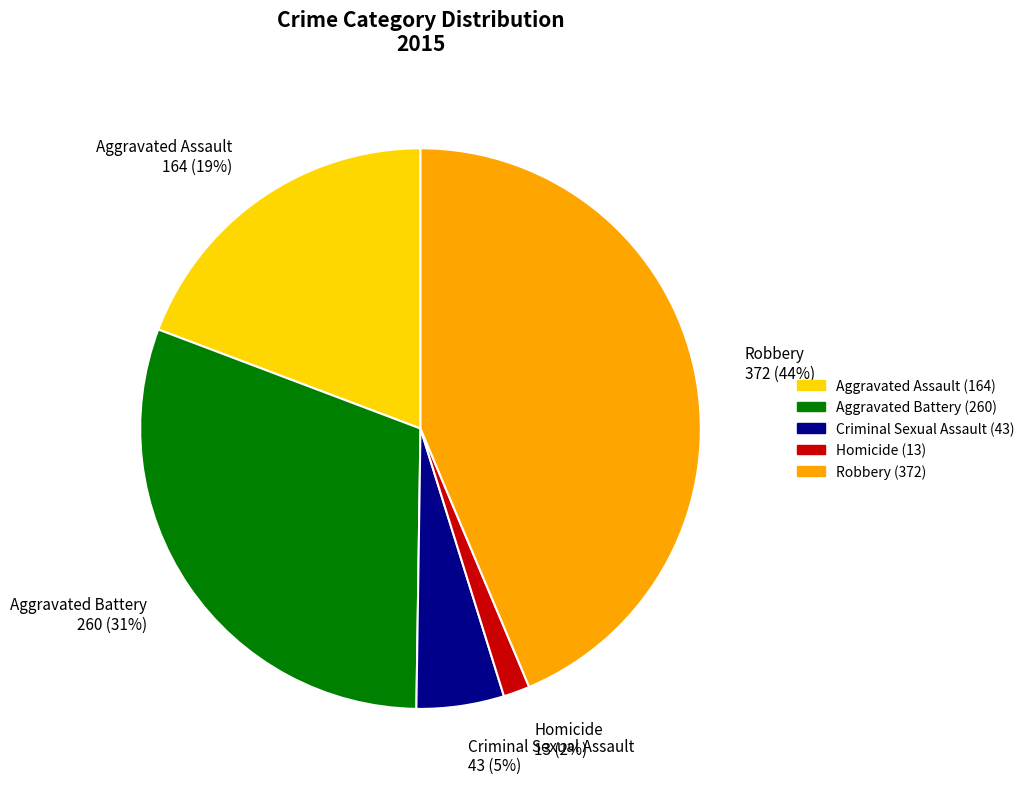

To the nearest percent, what percentage of the pie is Robbery?

44%